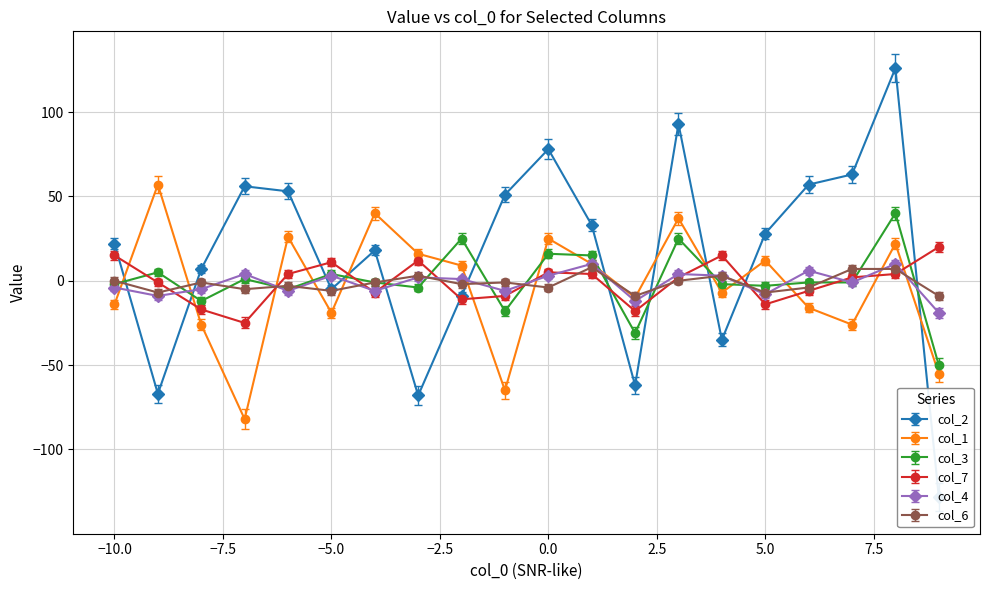

Reading left to right, extract all data points from this chart.

col_2: 22	-67	7	56	53	-5	18	-68	-9	51	78	33	-62	93	-35	28	57	63	126	-128
col_1: -14	57	-26	-82	26	-19	40	16	9	-65	25	10	-10	37	-7	12	-16	-26	22	-55
col_3: -2	5	-12	1	-5	4	-1	-4	25	-18	16	15	-31	25	-2	-3	-1	-1	40	-50
col_7: 15	-1	-17	-25	4	11	-7	12	-11	-9	5	4	-18	2	15	-14	-6	2	4	20
col_4: -4	-9	-5	4	-6	3	-6	2	1	-6	3	10	-12	4	3	-8	6	-1	10	-19
col_6: 0	-7	-1	-5	-3	-6	-1	3	-2	-1	-4	8	-9	0	3	-7	-4	7	7	-9